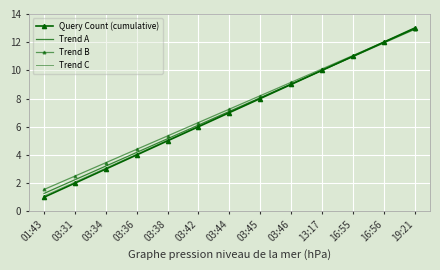

Count the number of categories in the chart.

13